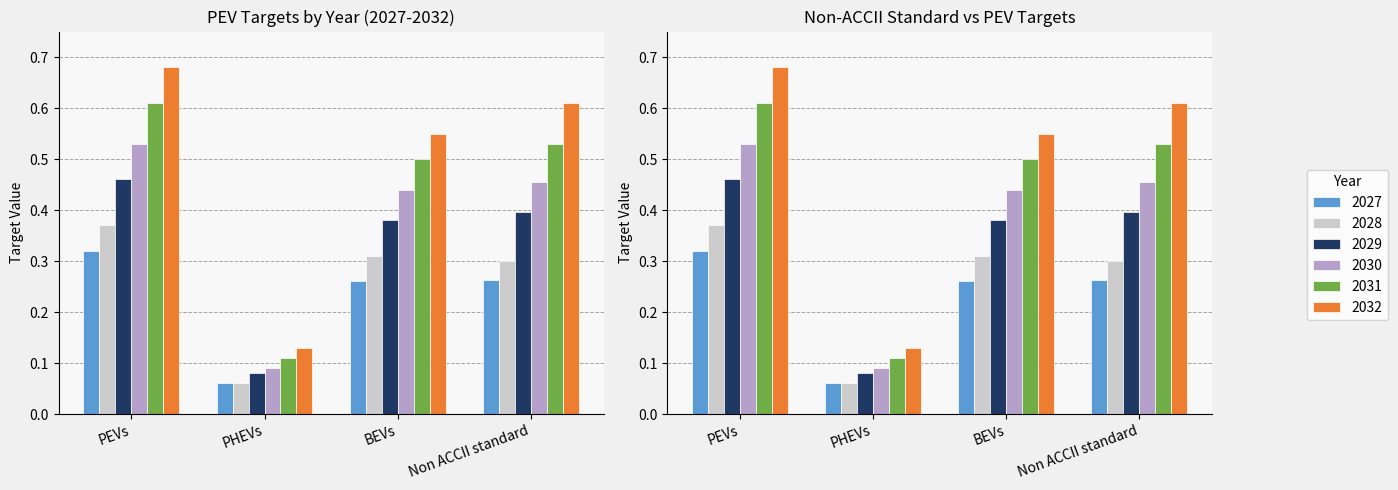

Is it true that 2029 equals 0.4 at Non ACCII standard?

True